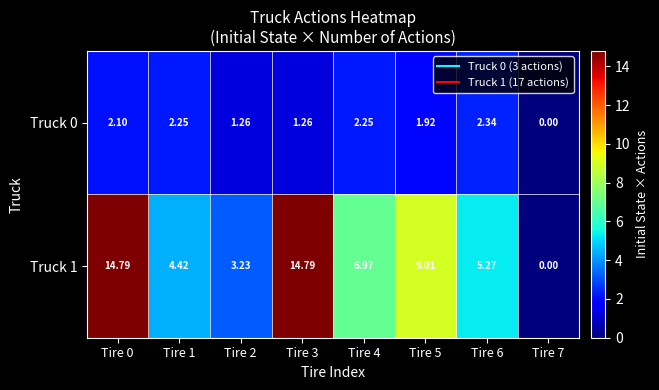

Which series has the largest total across all categories?

Truck 1